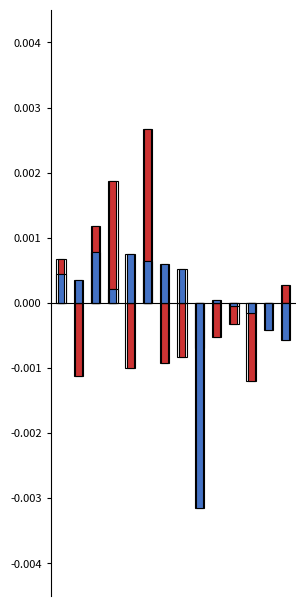

Rank the series by their average value, from highest to lowest.

Siemens NH Fuses, HV Fuses